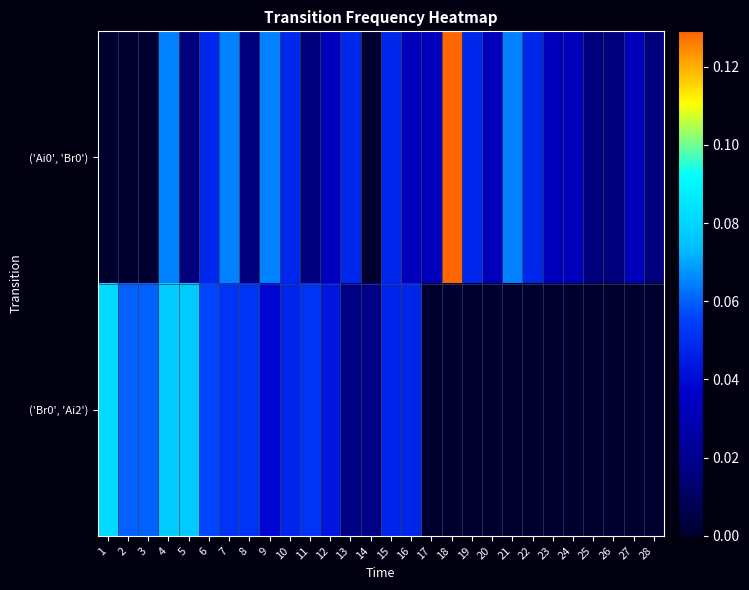

Which series has the largest total across all categories?

('Ai0', 'Br0')